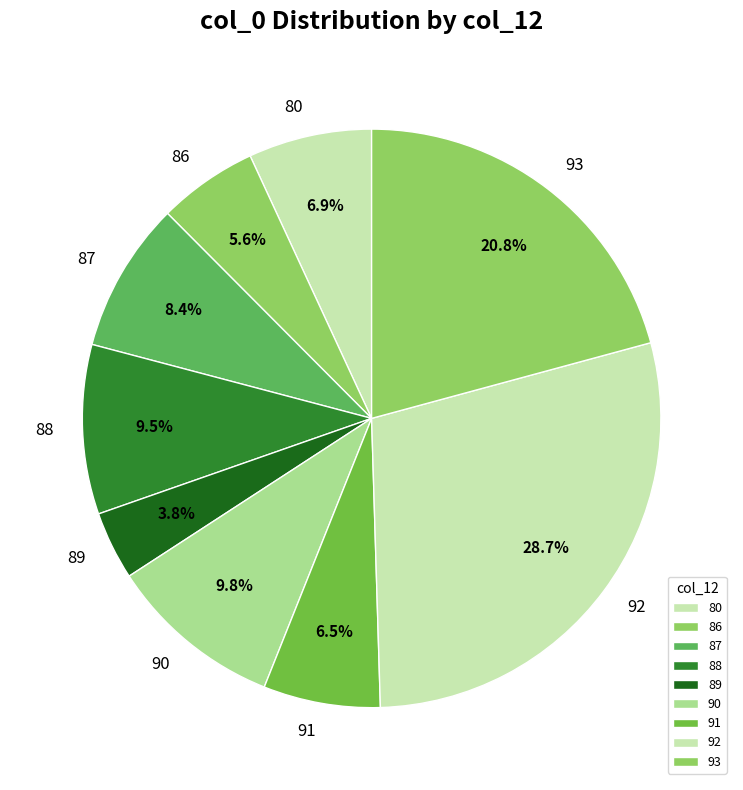

How much of the chart is everything except 87?

91.6%